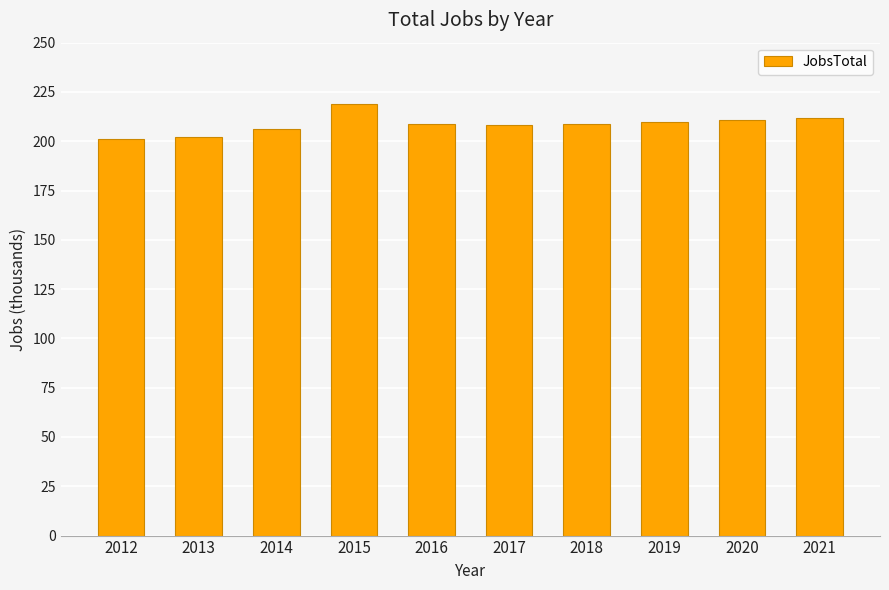

What is the difference between the maximum and second lowest values?

17